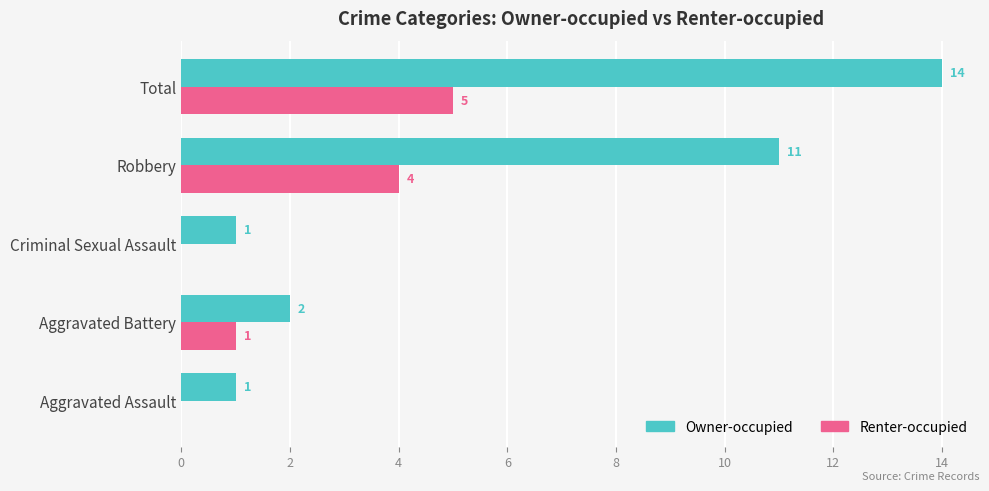

What is the sum of all Owner-occupied values?

29